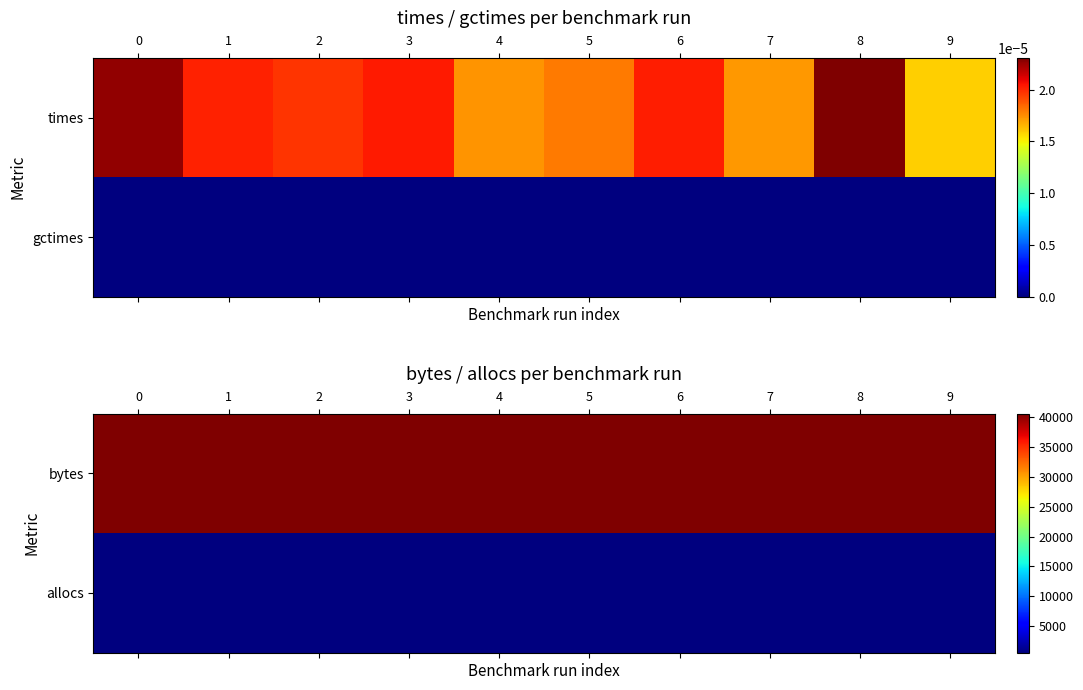

What is the sum of the allocs values at 2 and 7?

1150